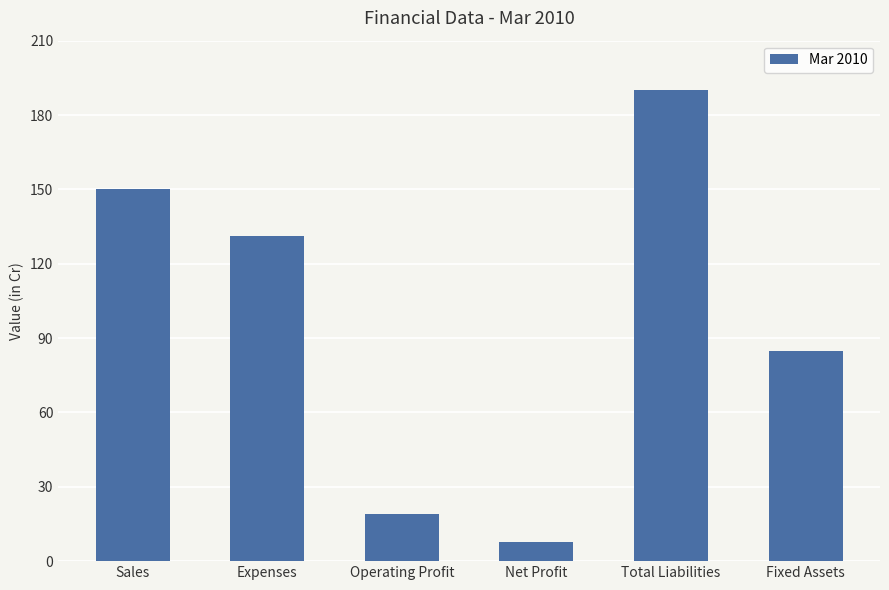

How many series are shown in this chart?

1